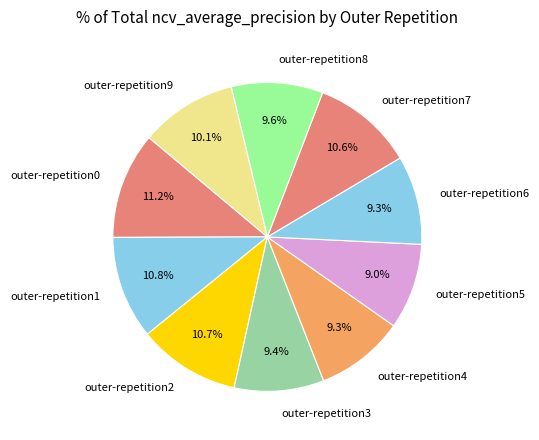

Which has a higher value, outer-repetition6 or outer-repetition0?

outer-repetition0